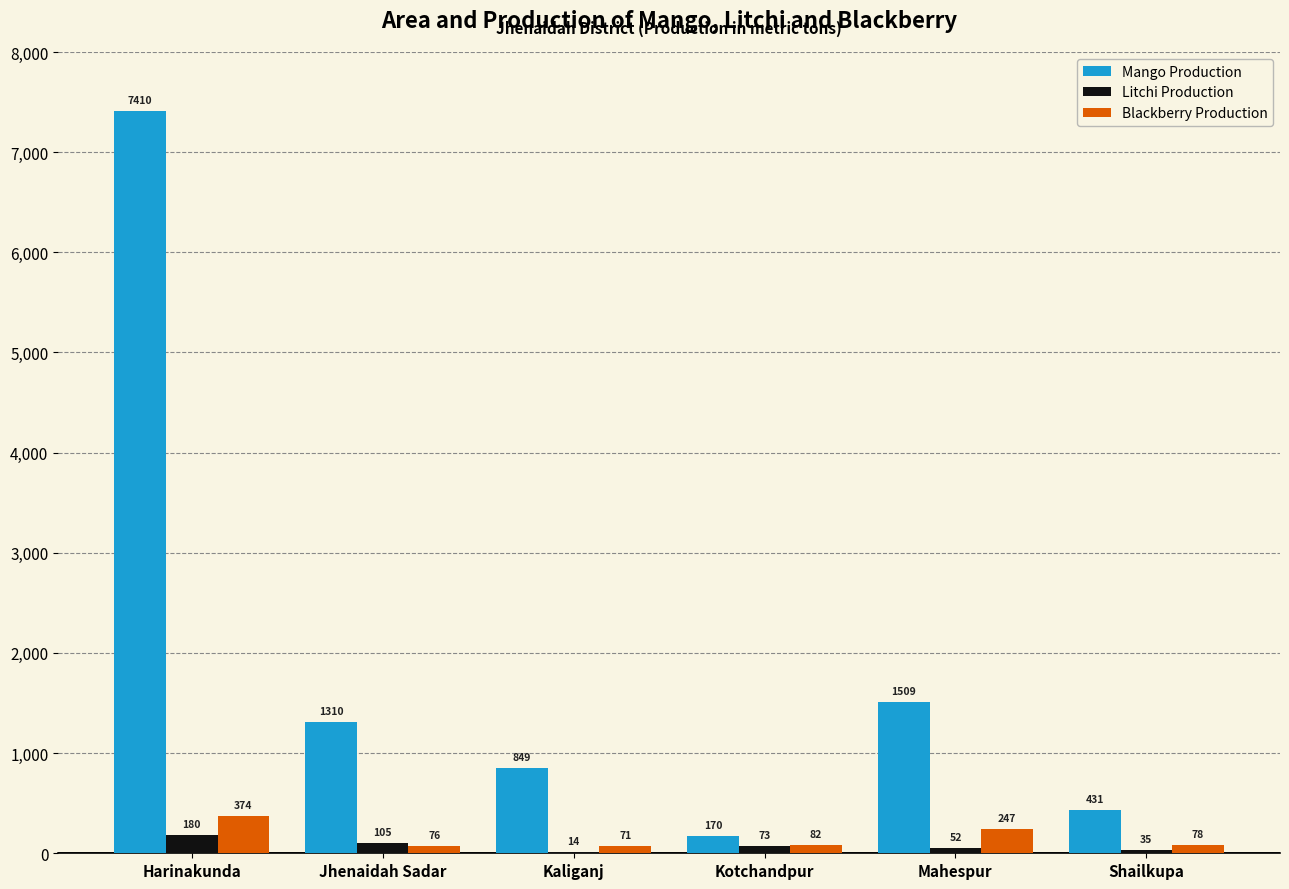

At which label does Blackberry Production reach its peak?

Harinakunda